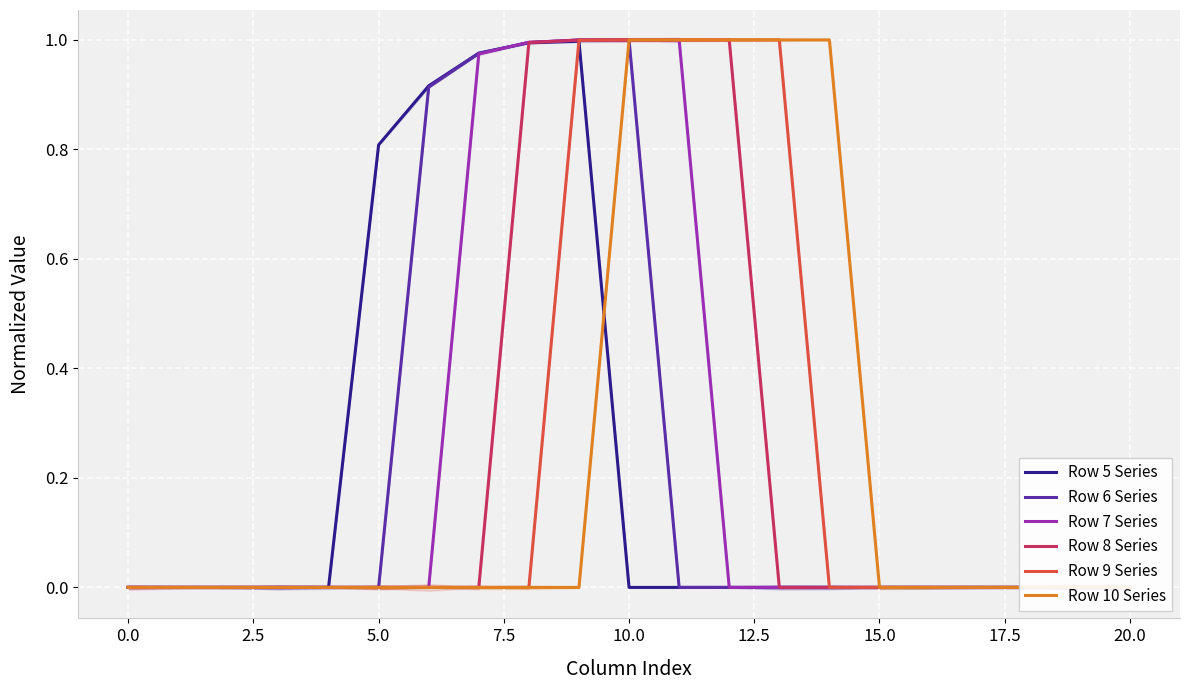

True or false: Row 9 Series and Row 10 Series cross at least once.

False